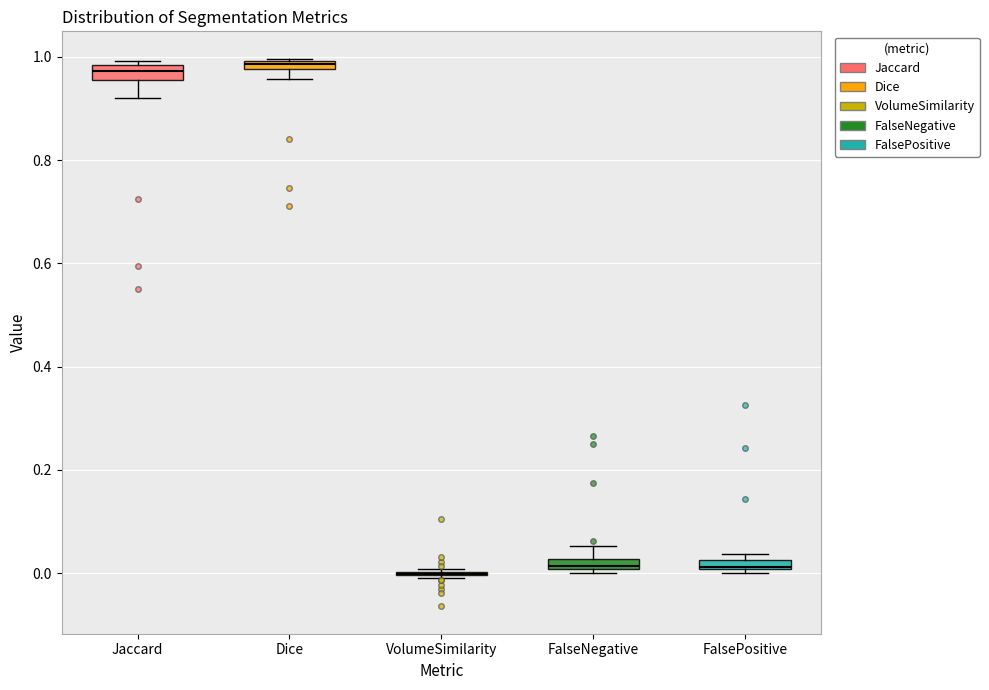

Where is the lower edge of the box for Dice on the y-axis? The values are not printed on the chart, so give them approximately, as read against the axis.

0.98